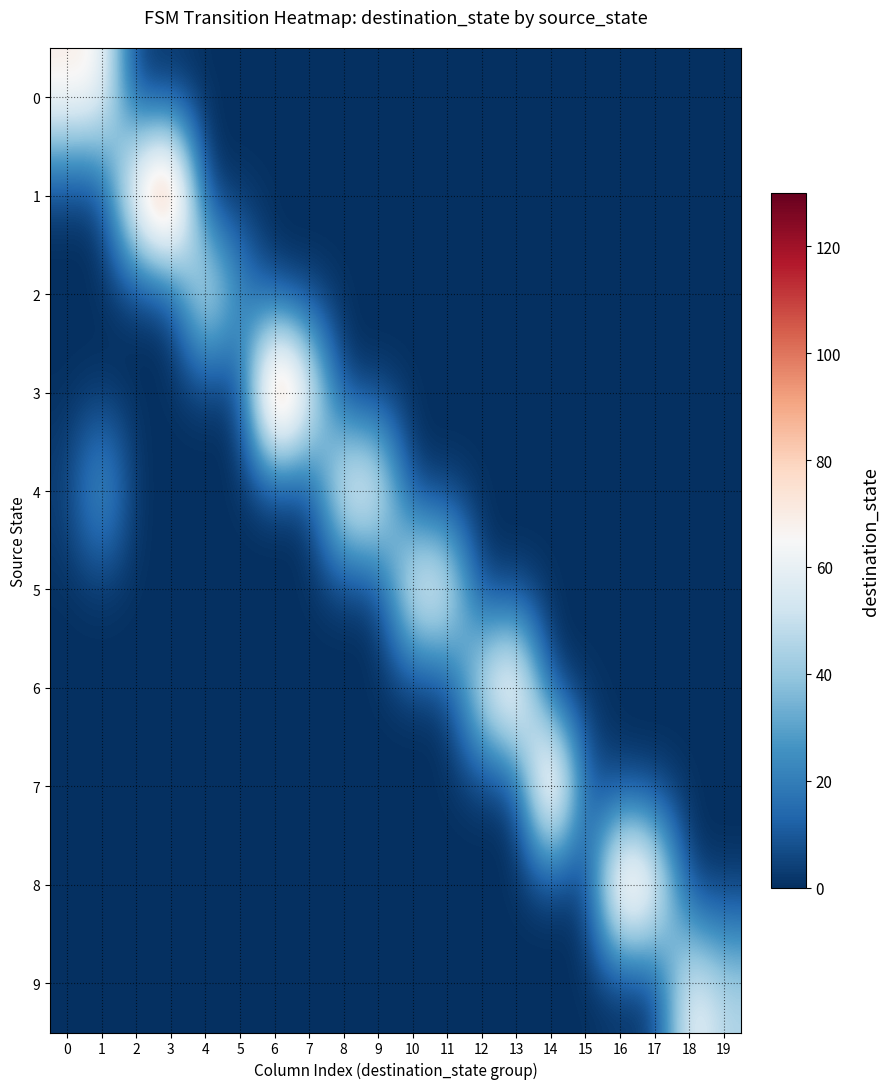

What is the greatest value displayed?

126